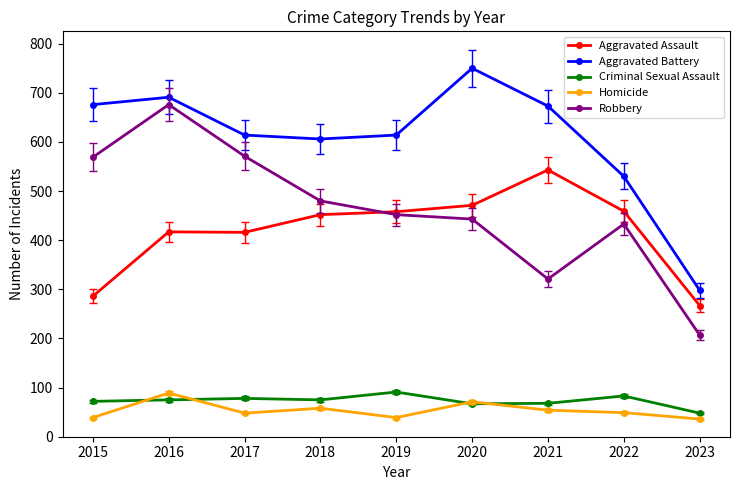

The Homicide series shows 54 at 2021. True or false?

True